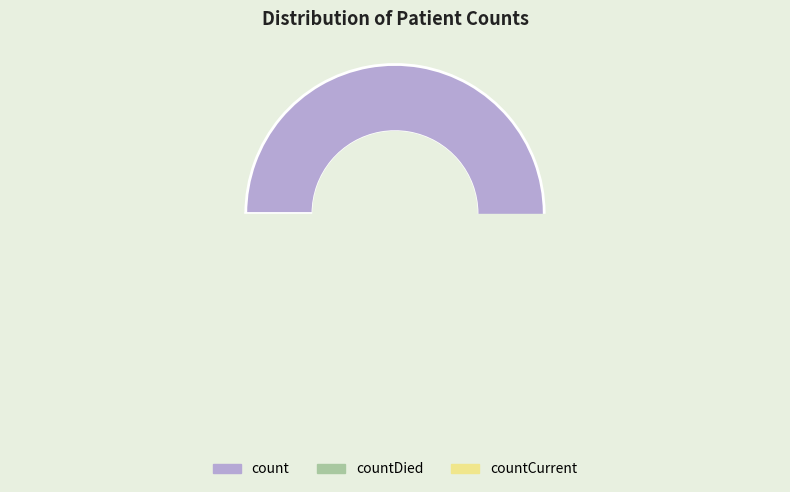

Do countCurrent and countDied together represent more than half of the pie?

No